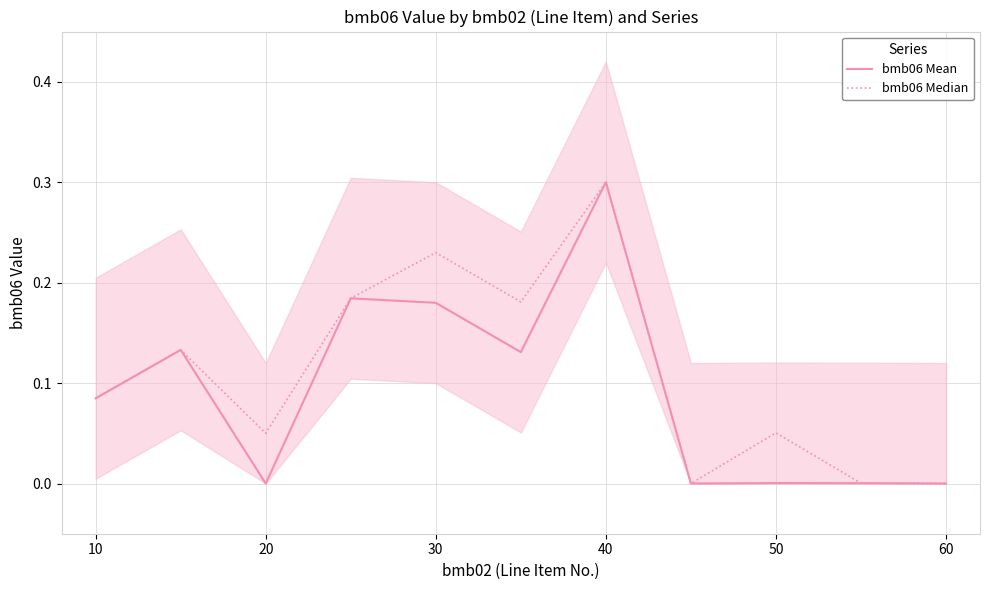

Reading left to right, list all the values displayed in this chart.

bmb06 Mean: 0.1	0.1	0.0	0.2	0.2	0.1	0.3	0.0	0.0	0.0	0.0
bmb06 Median: 0.1	0.1	0.1	0.2	0.2	0.2	0.3	0.0	0.1	0.0	0.0